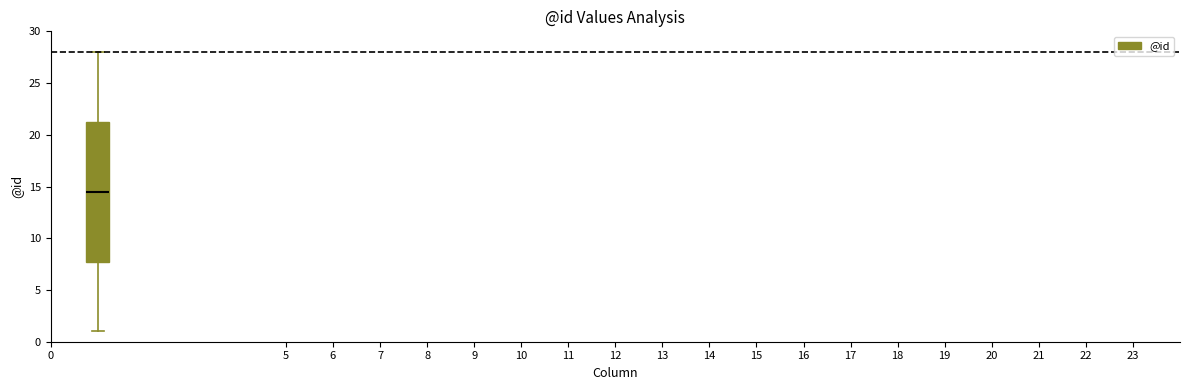

Where does the median line of the box sit on the y-axis? The values are not printed on the chart, so give them approximately, as read against the axis.

14.5